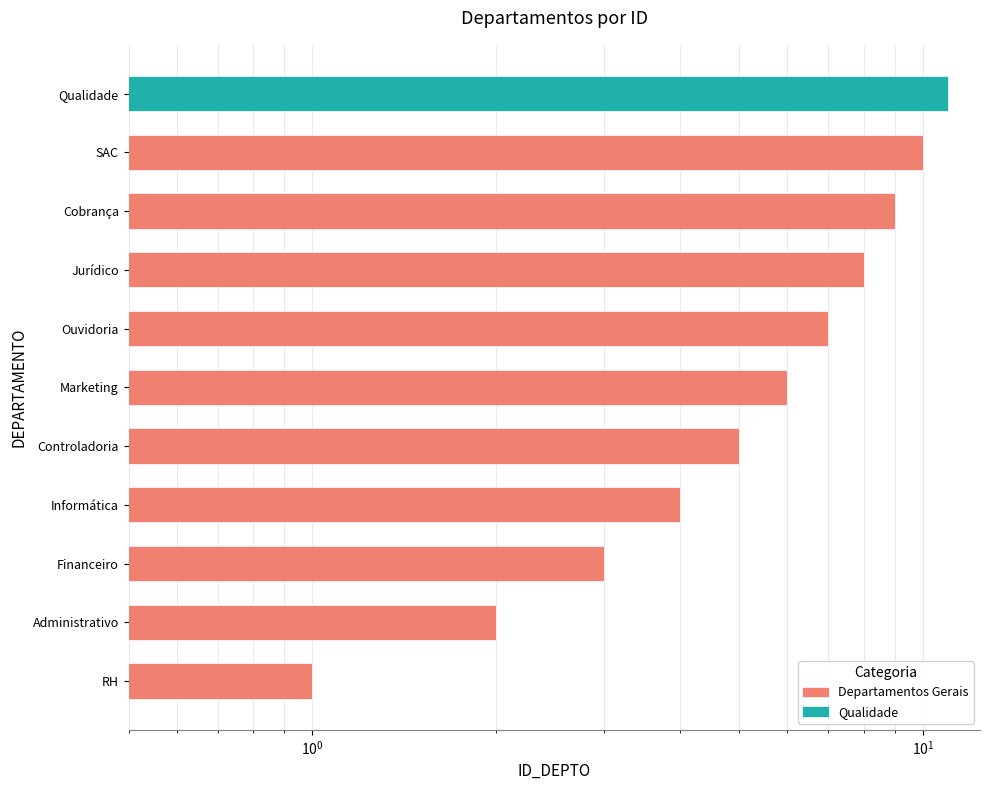

What position from the right is Jurídico?

4